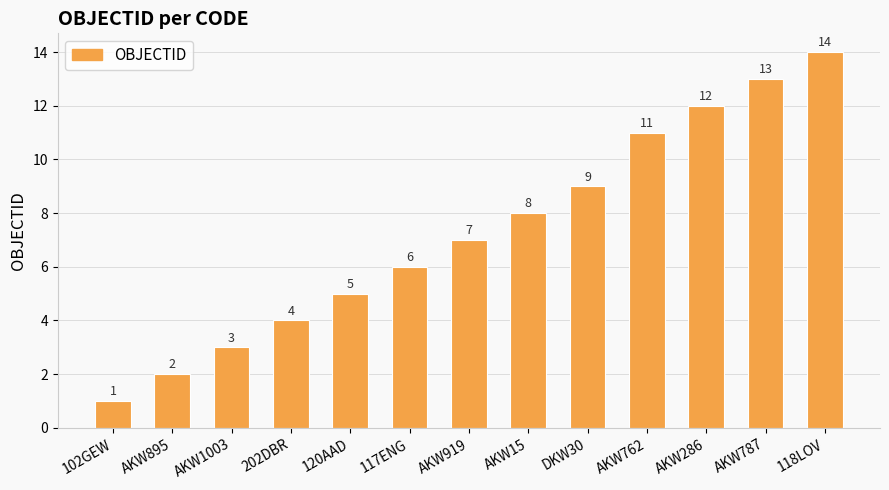

What is the difference between the values at 102GEW and 117ENG?

5